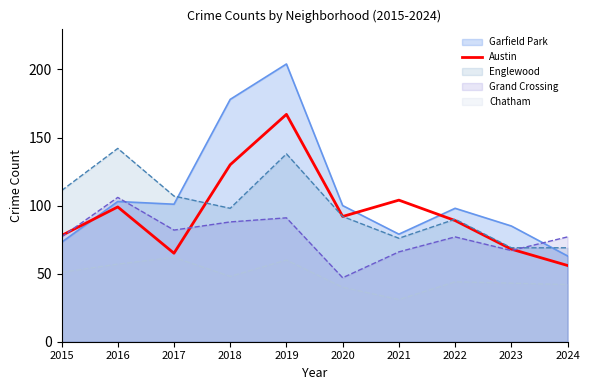

Which series has the largest range (max minus min)?

Garfield Park